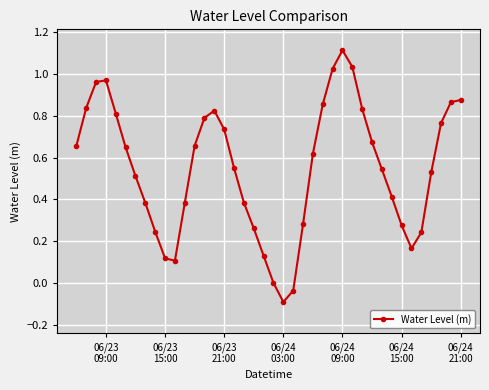

What is the difference between the maximum and second lowest values?

1.2